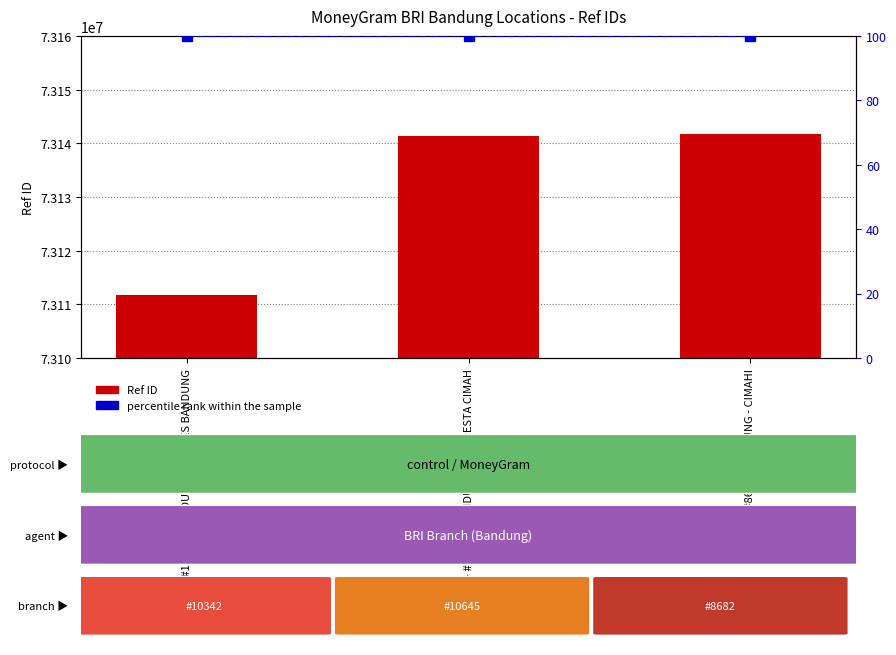

Reading right to left, what are all the values shown in this chart?

Ref ID: 73141734	73141404	73111667
percentile rank within the sample: 100	100	100